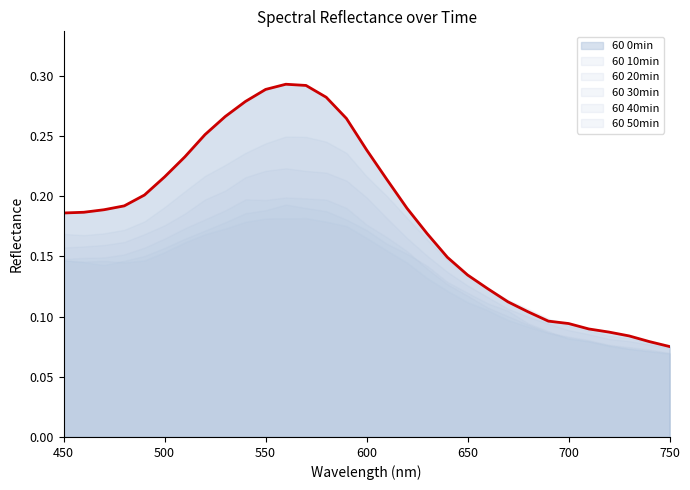

True or false: 60 10min and 60 40min intersect in this chart.

False